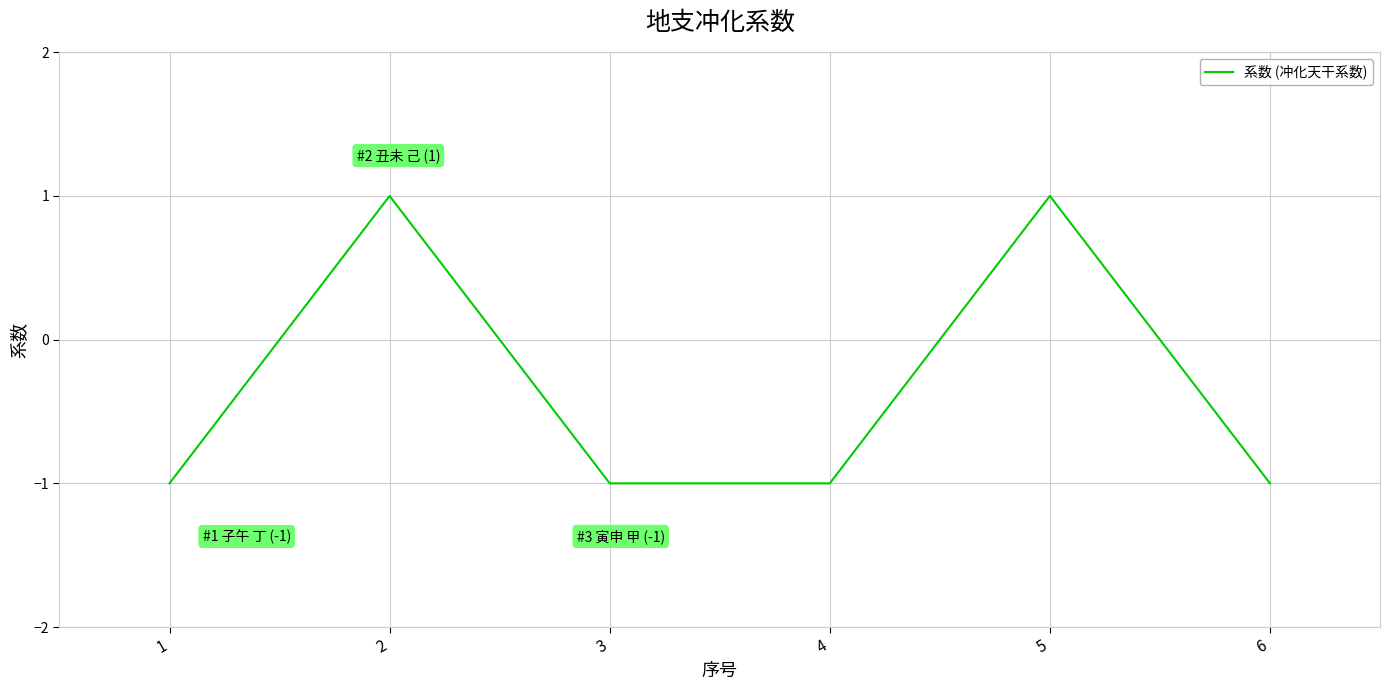

True or false: there are more than 2 points higher than both neighbors.

False